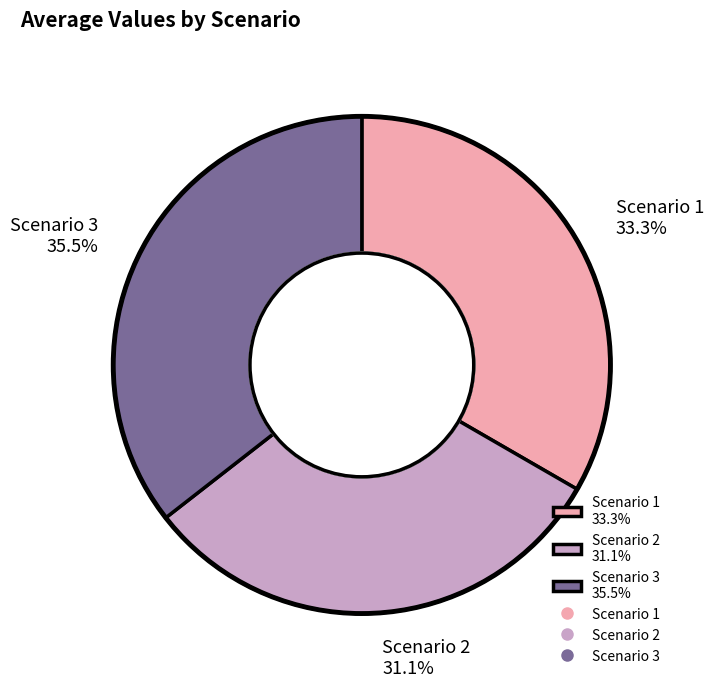

Is Scenario 3 the majority of the pie?

No